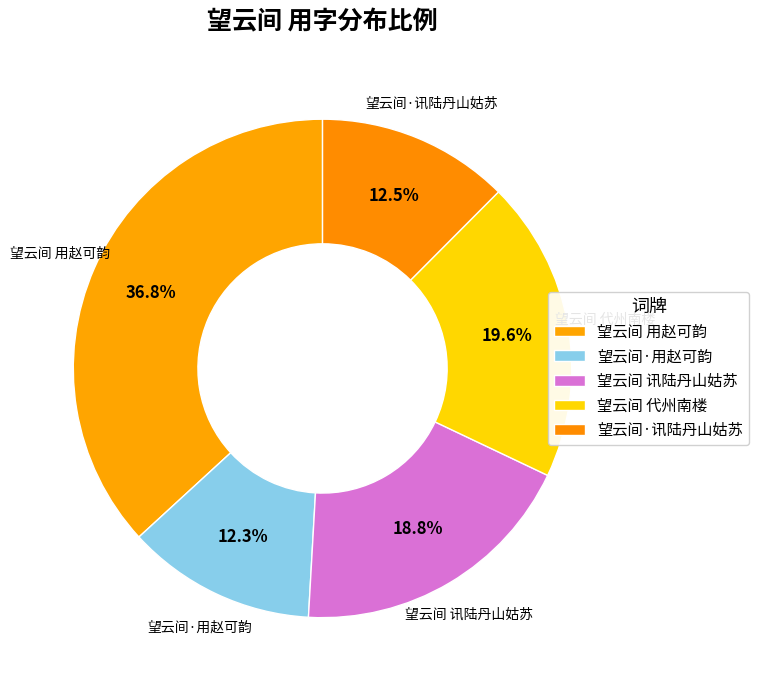

How many slices are in this pie chart?

5